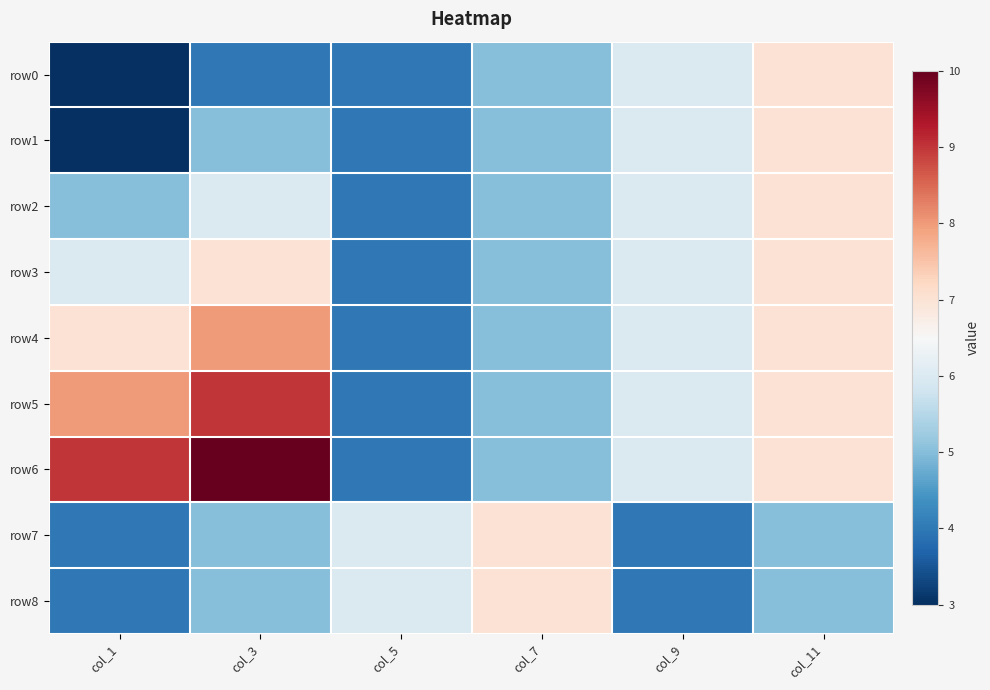

Rank the series at col_9 from highest to lowest value.

row0, row1, row2, row3, row4, row5, row6, row7, row8